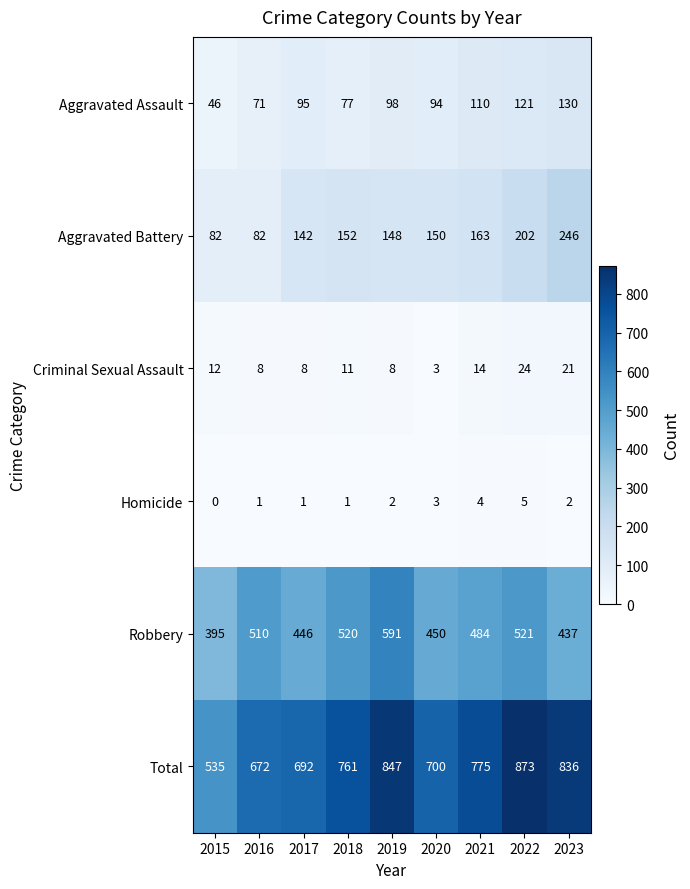

The Criminal Sexual Assault series shows 11 at 2018. True or false?

True